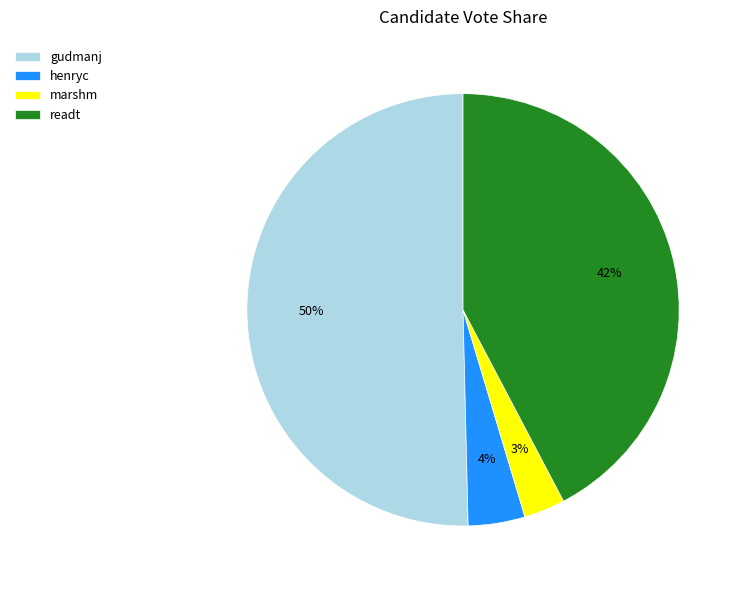

How many segments does this pie chart have?

4